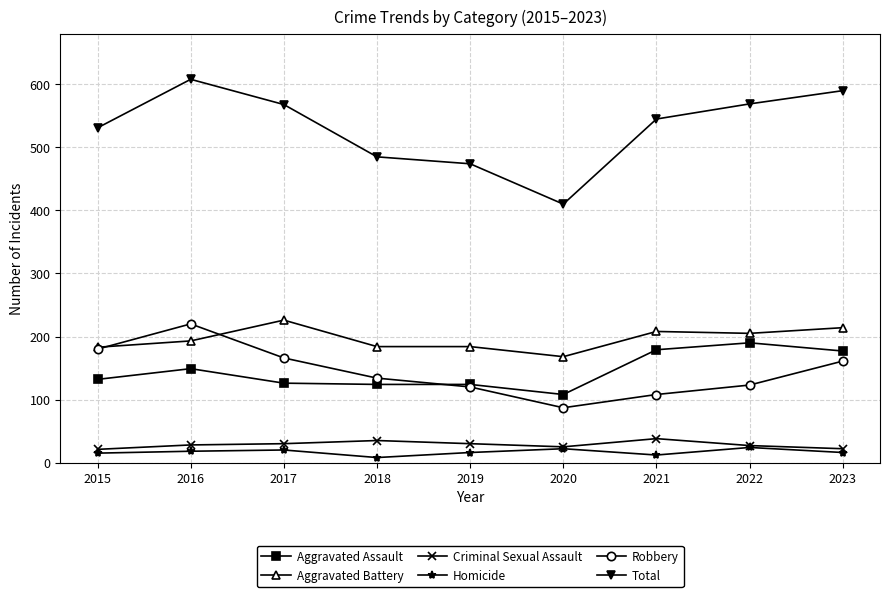

Is this an area chart (filled region under the line)?

No